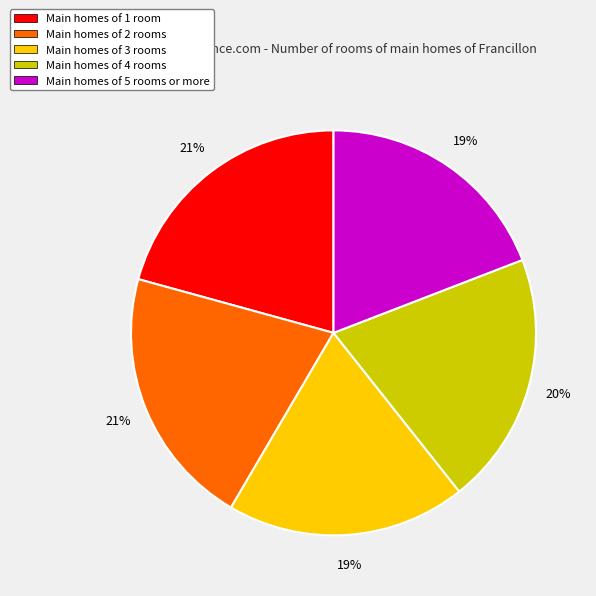

Approximately how many times larger is the value at Main homes of 4 rooms compared to Main homes of 1 room?

1.0